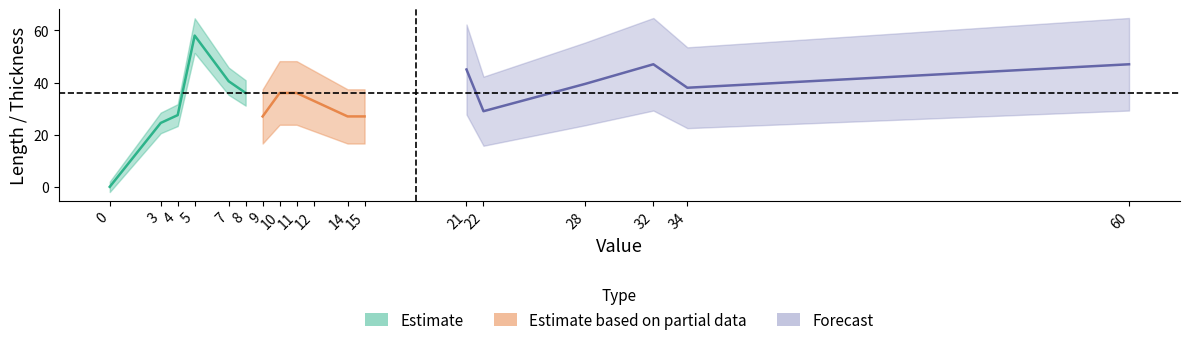

True or false: Thickness and Length cross at least once.

False